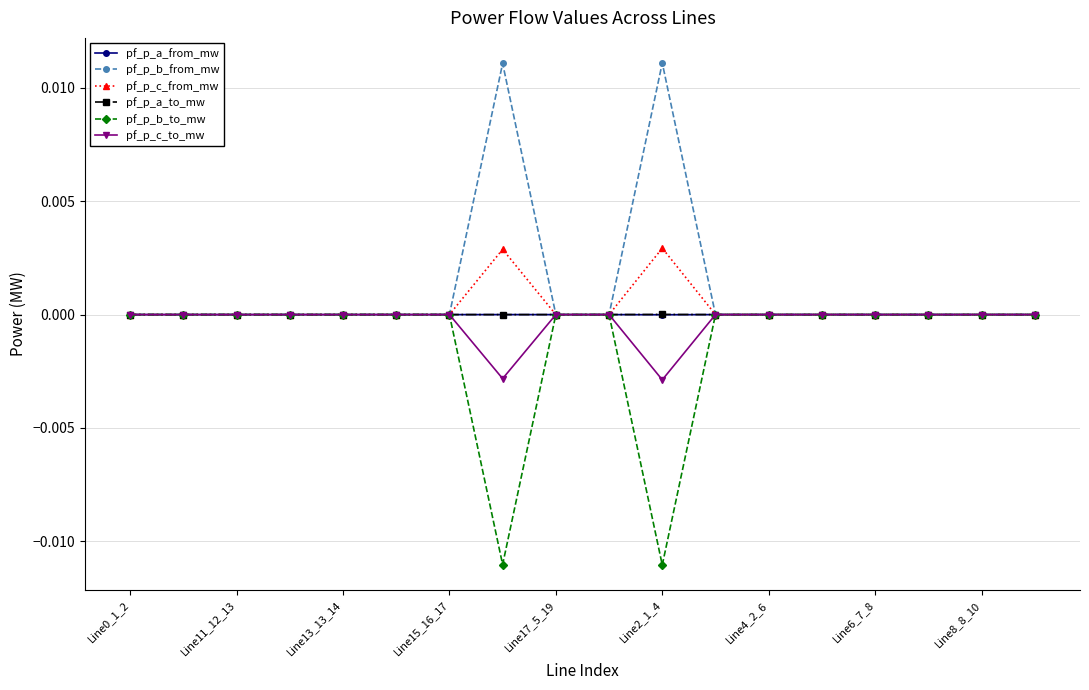

True or false: pf_p_c_to_mw has more than 0 interior local peaks.

True